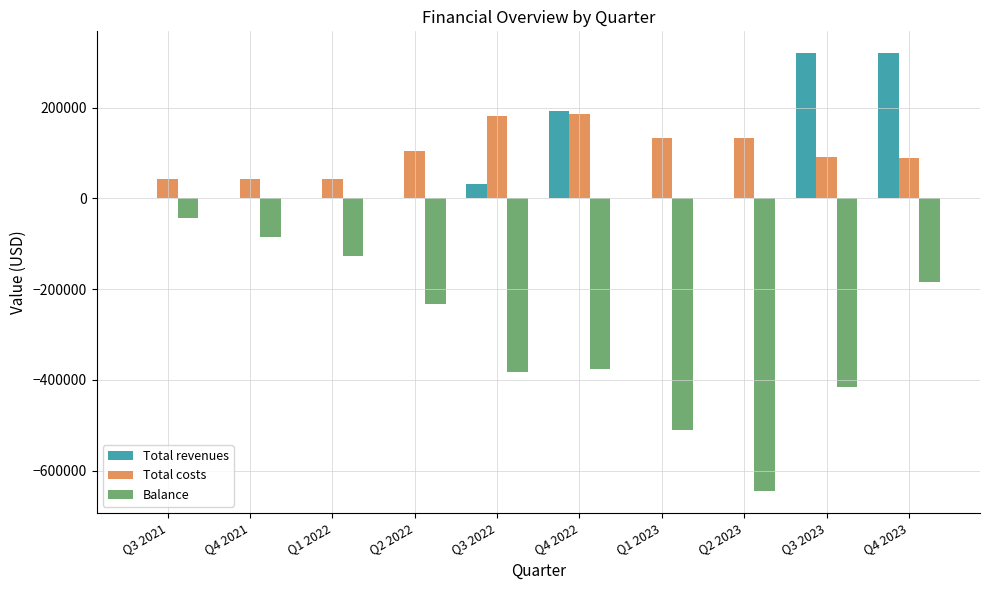

What is the greatest value displayed?

320000